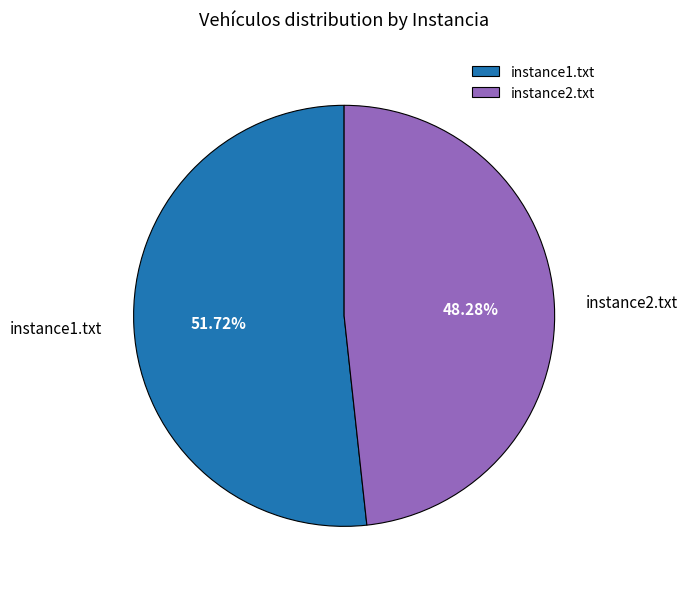

Which slice is the largest?

instance1.txt